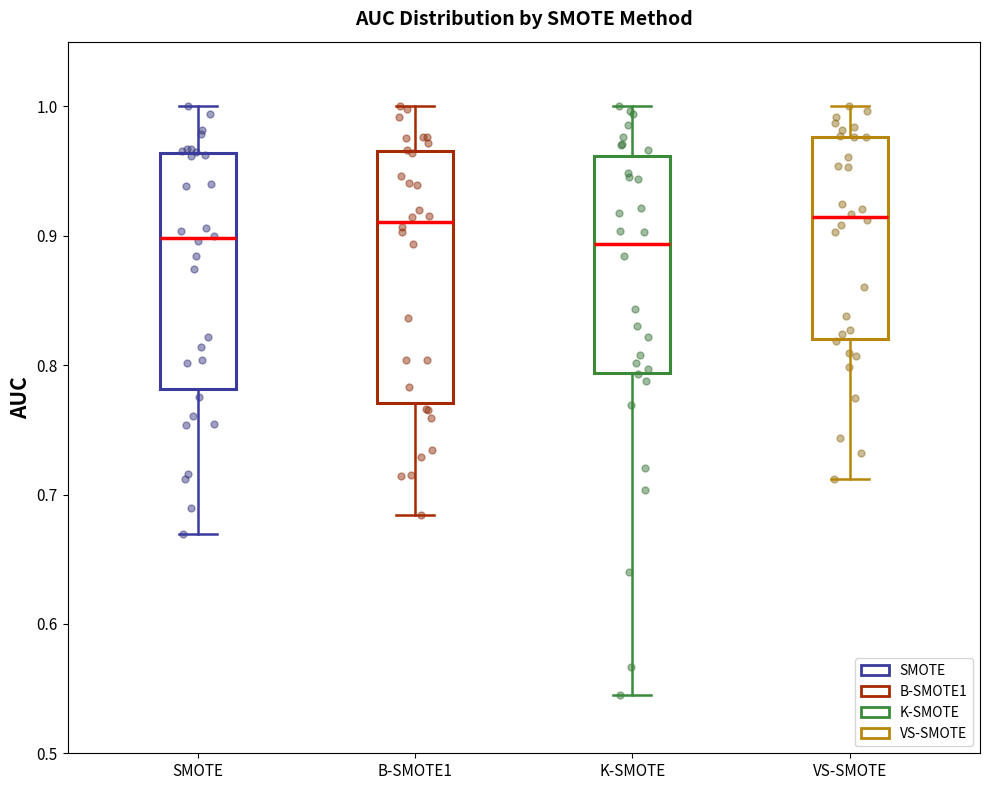

Reading left to right, read every box against the y-axis: the position of its median line, the range the box covers, and the ends of its whiskers. The values are not printed on the chart, so give them approximately, as read against the axis.

SMOTE: median 0.90, box 0.78 to 0.96, whiskers 0.67 to 1.00
B-SMOTE1: median 0.91, box 0.77 to 0.97, whiskers 0.68 to 1.00
K-SMOTE: median 0.89, box 0.79 to 0.96, whiskers 0.54 to 1.00
VS-SMOTE: median 0.91, box 0.82 to 0.98, whiskers 0.71 to 1.00